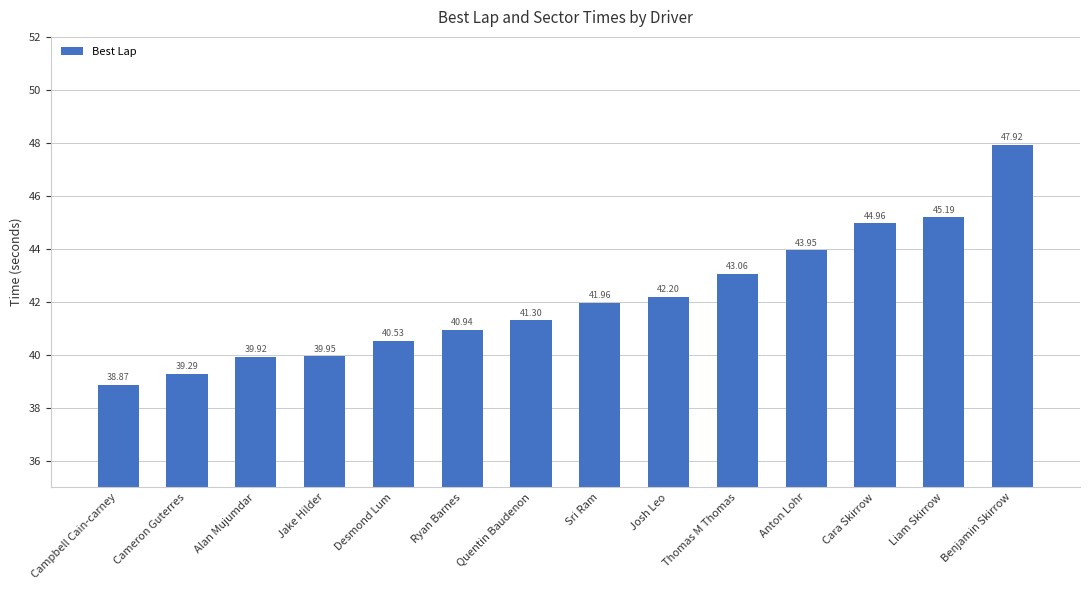

What is the sum of all values?

590.0